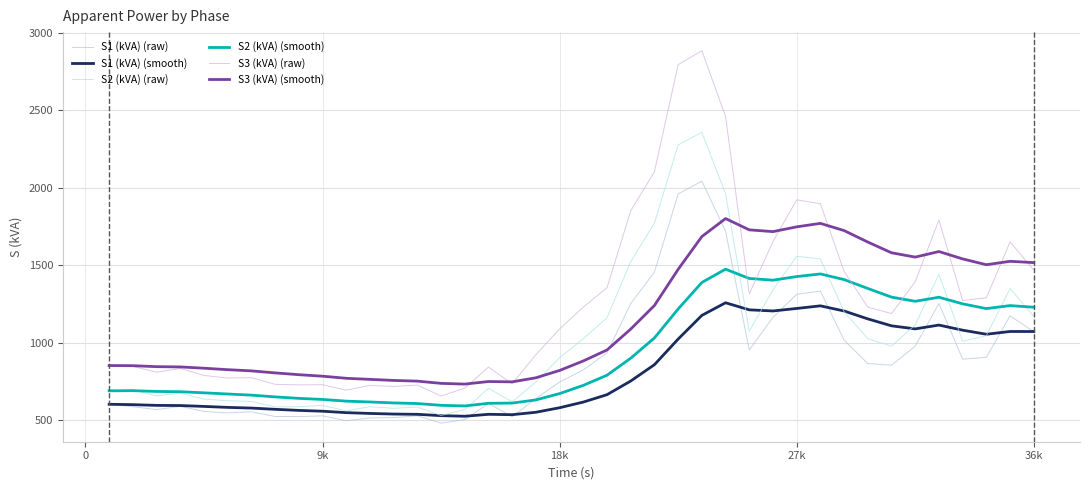

Does the chart have visible grid lines?

Yes